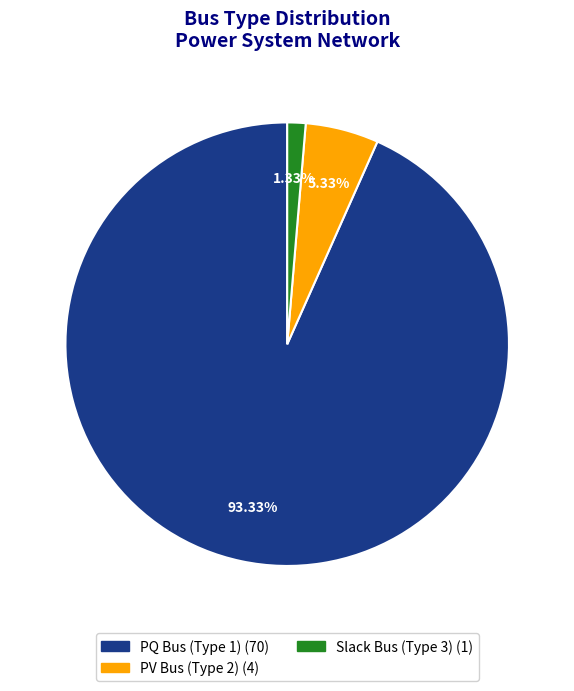

To the nearest percent, what is the difference between the largest and smallest slice percentages?

92%